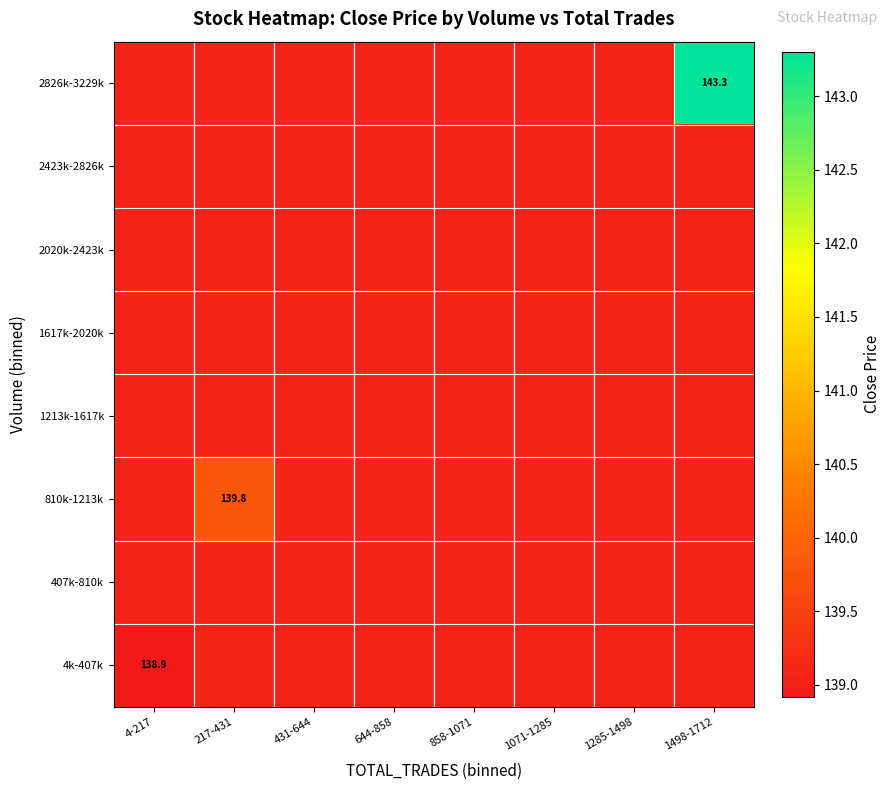

How many 810k-1213k values are between 139 and 140?

8